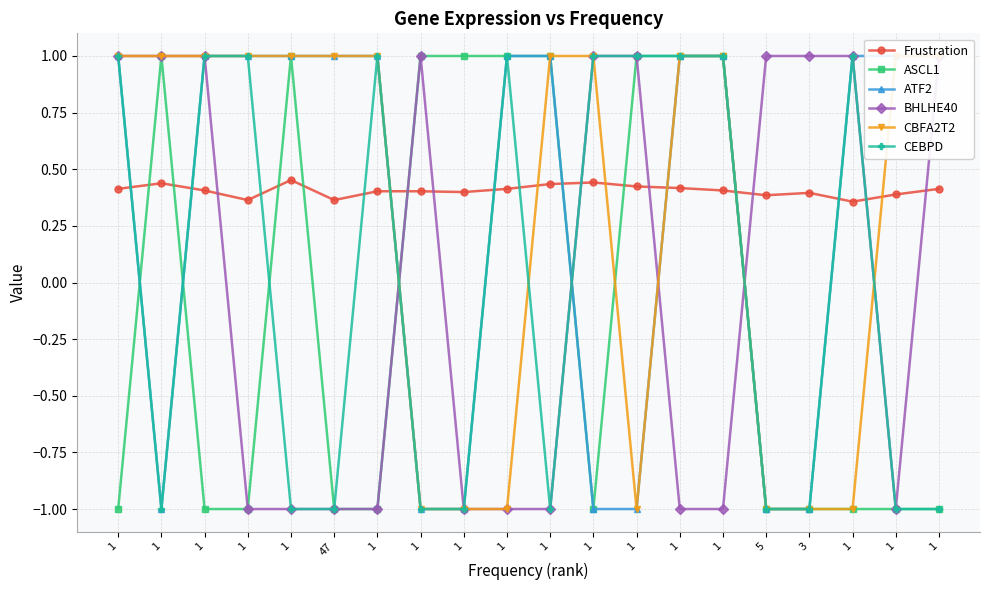

How many data points in ATF2 are less than 1?

7